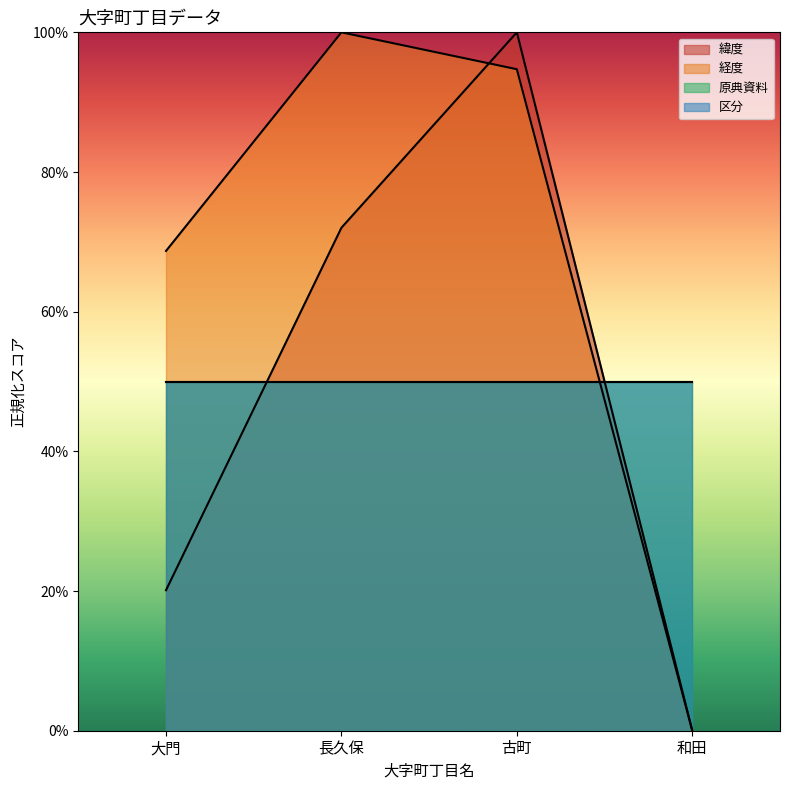

The 経度 series shows 122.5 at 大門. True or false?

False